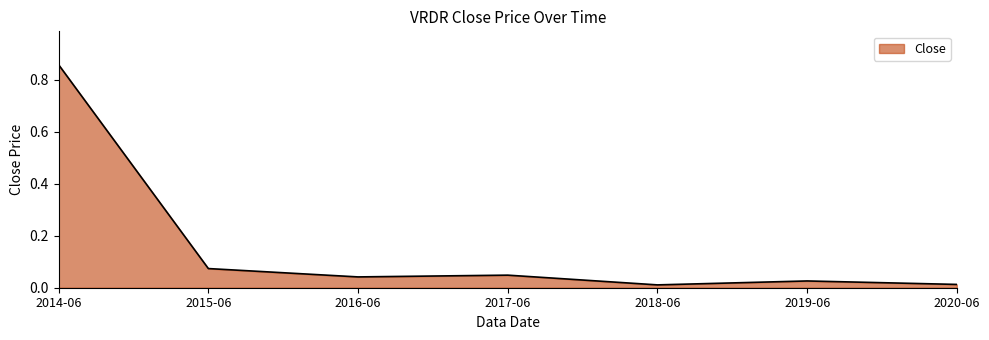

Which label corresponds to the largest value in the chart?

2014-06